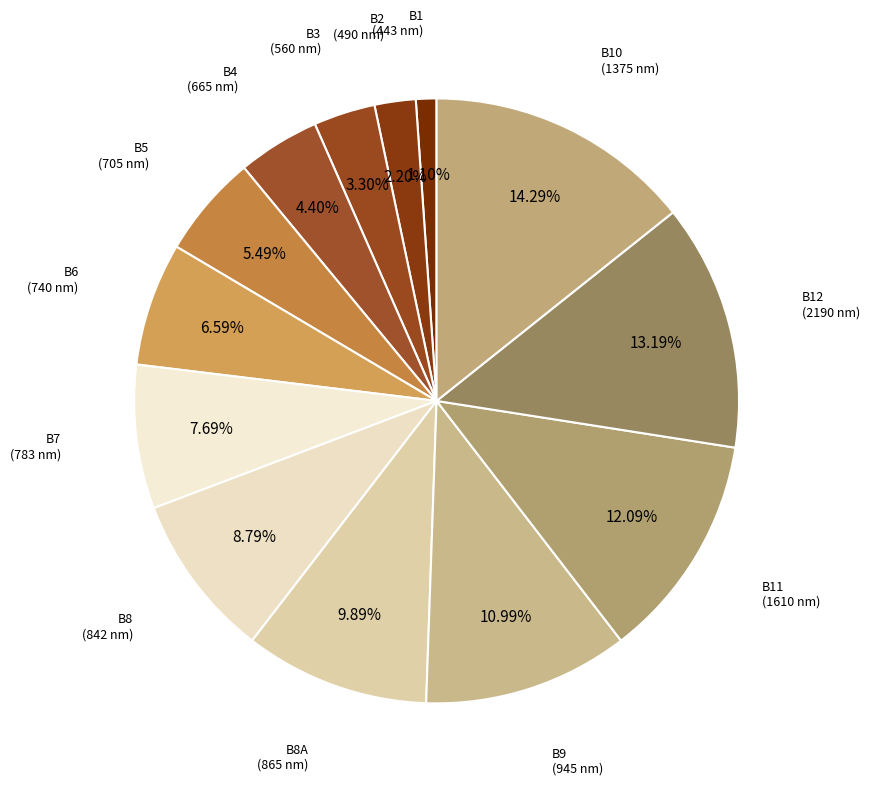

Is the sum of B7 and B9 greater than half?

No